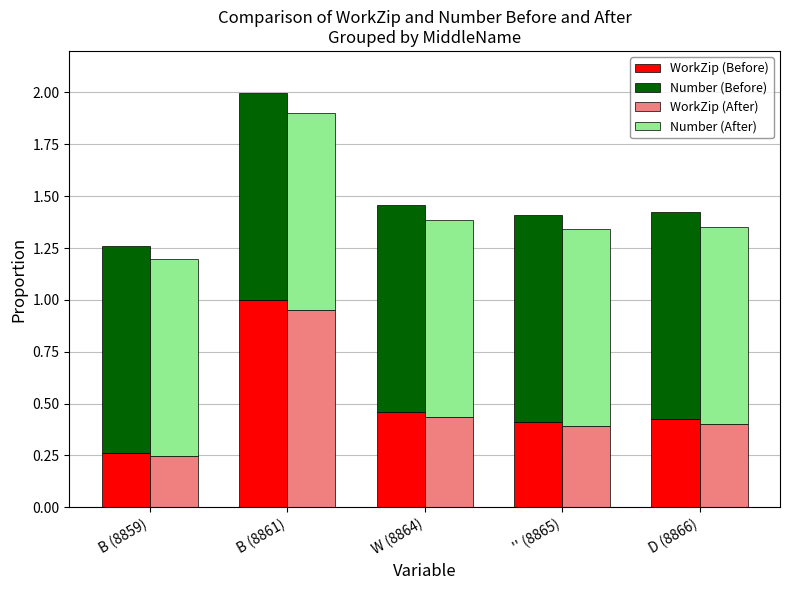

Reading right to left, transcribe all the data shown in this chart.

WorkZip (Before): 0.4	0.4	0.5	1.0	0.3
Number (Before): 1.0	1.0	1.0	1.0	1.0
WorkZip (After): 0.4	0.4	0.4	0.9	0.2
Number (After): 0.9	0.9	0.9	0.9	0.9